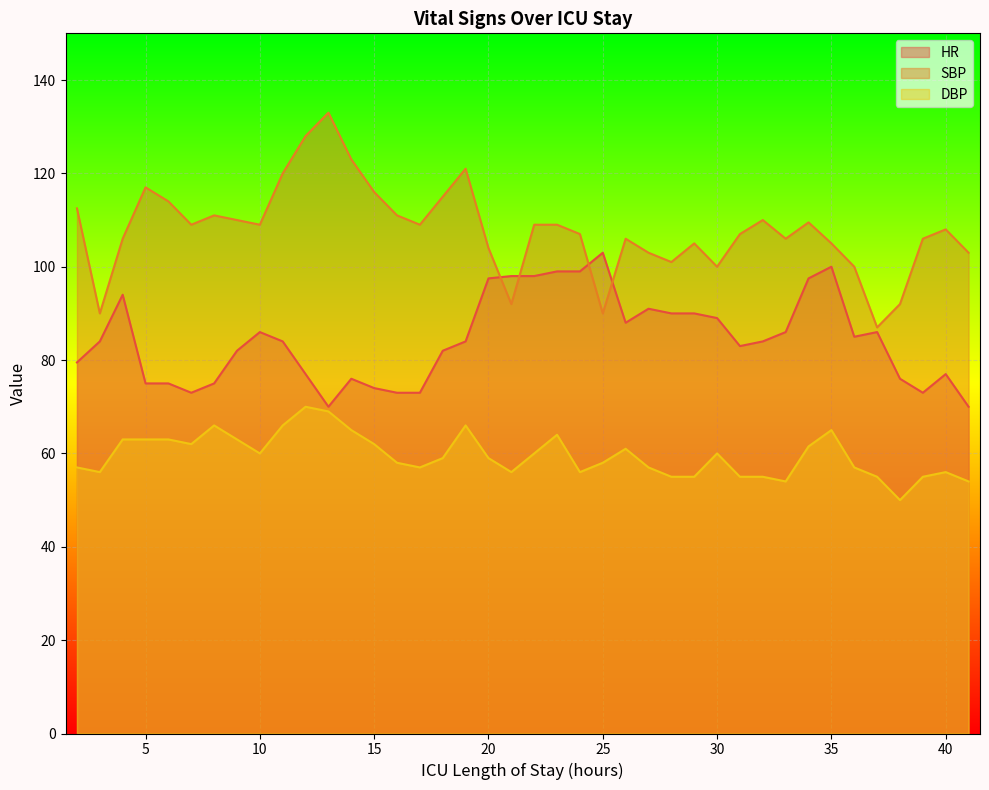

What is the approximate value of DBP at 24?

56.0